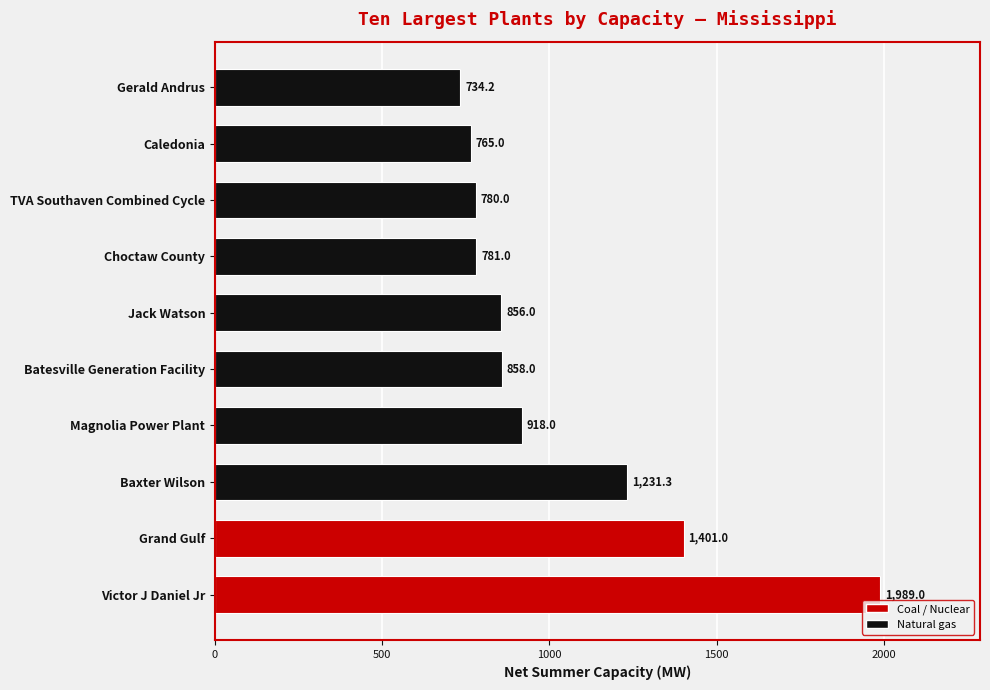

Which label corresponds to the largest value in the chart?

Victor J Daniel Jr